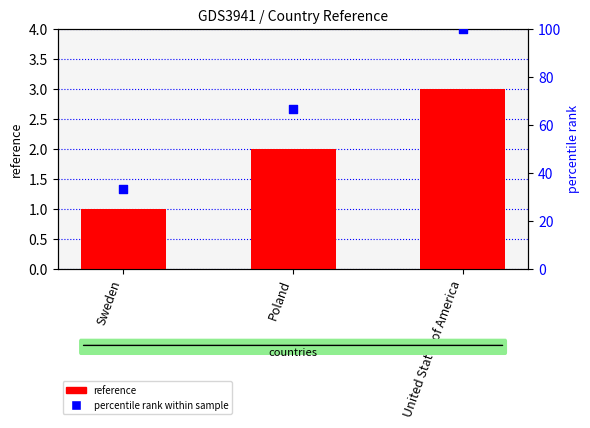

Which series contains the lowest Y value?

reference